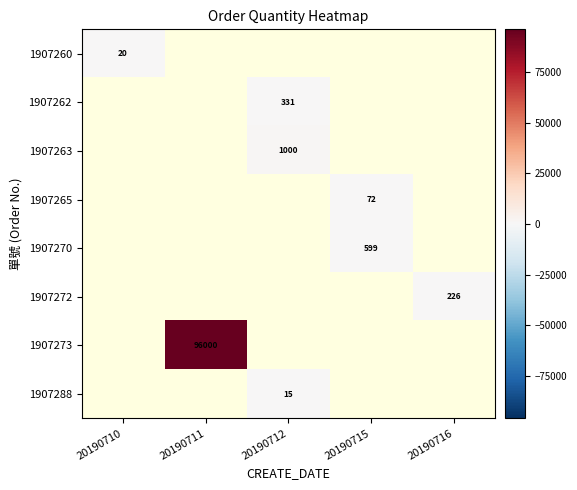

Is it true that 1907260 equals 20 at 20190710?

True